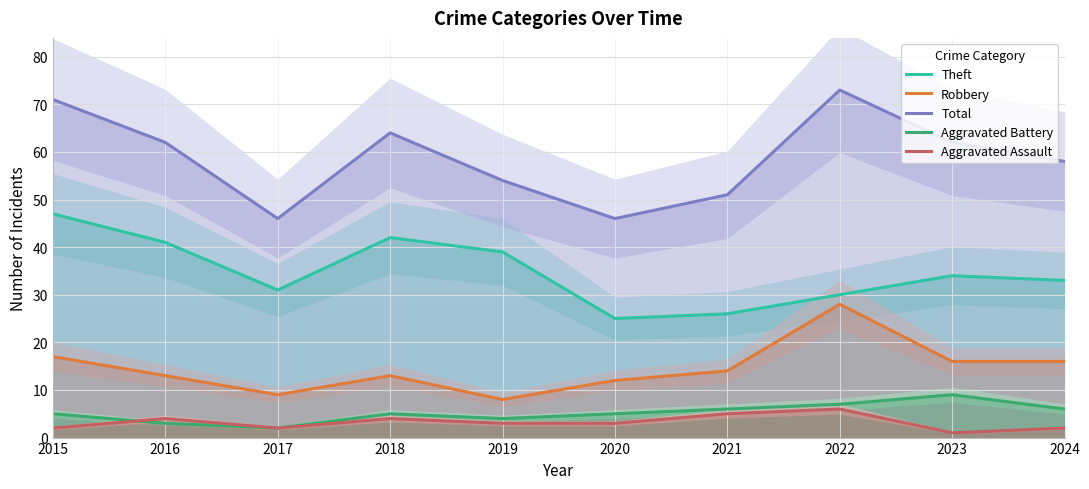

Rank the series at 2021 from highest to lowest value.

Total, Theft, Robbery, Aggravated Battery, Aggravated Assault